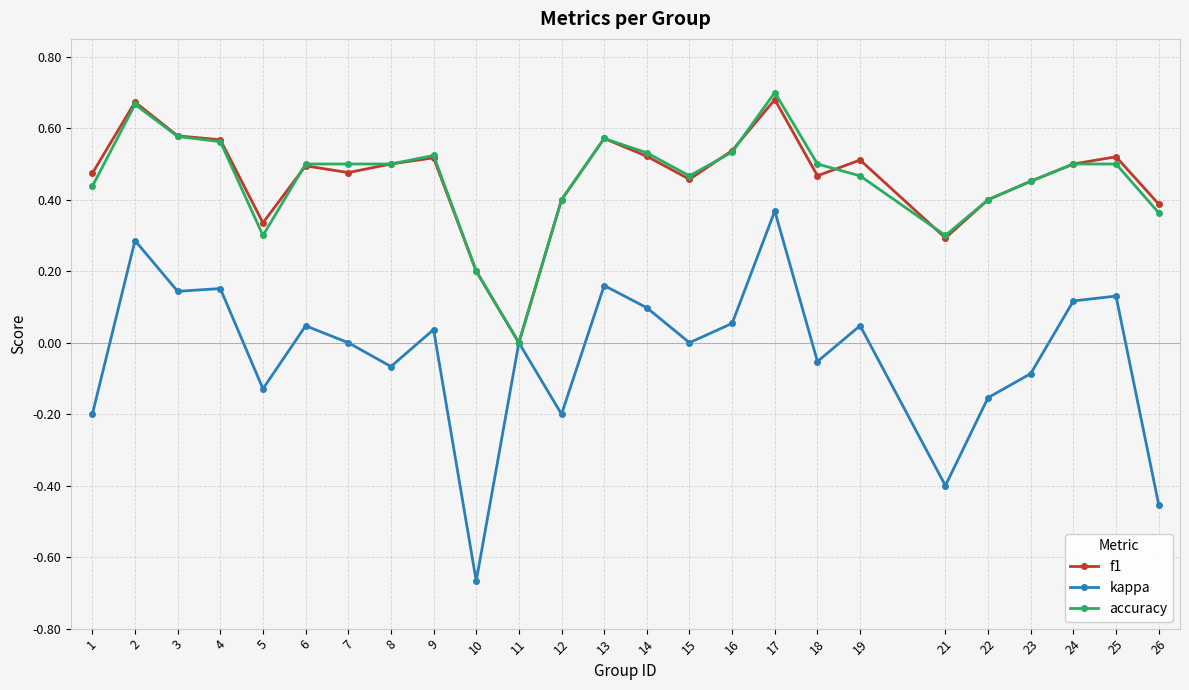

Which series has the widest spread of values?

kappa